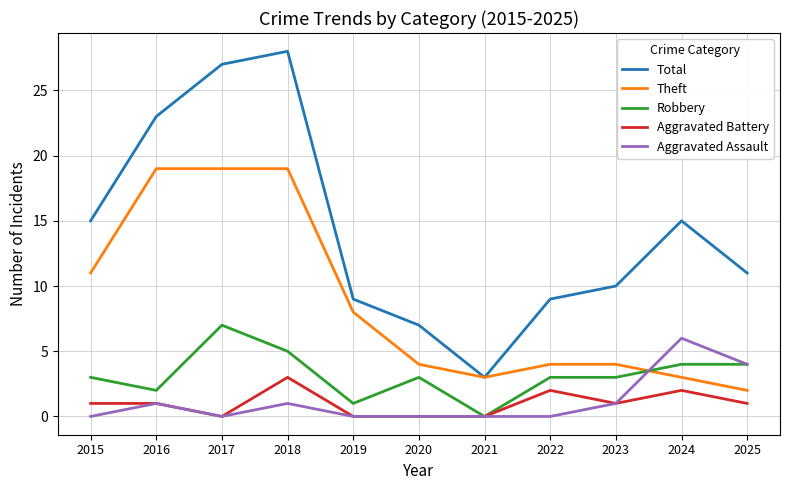

What is the approximate value of Aggravated Assault at 2025?

4